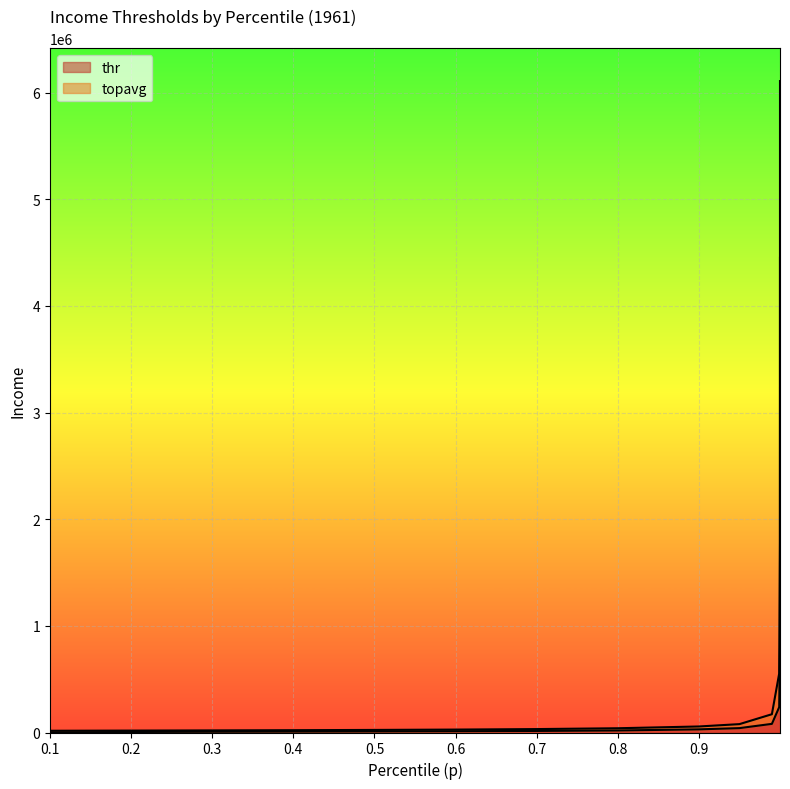

At which label is thr closest to 2226568?

0.9999